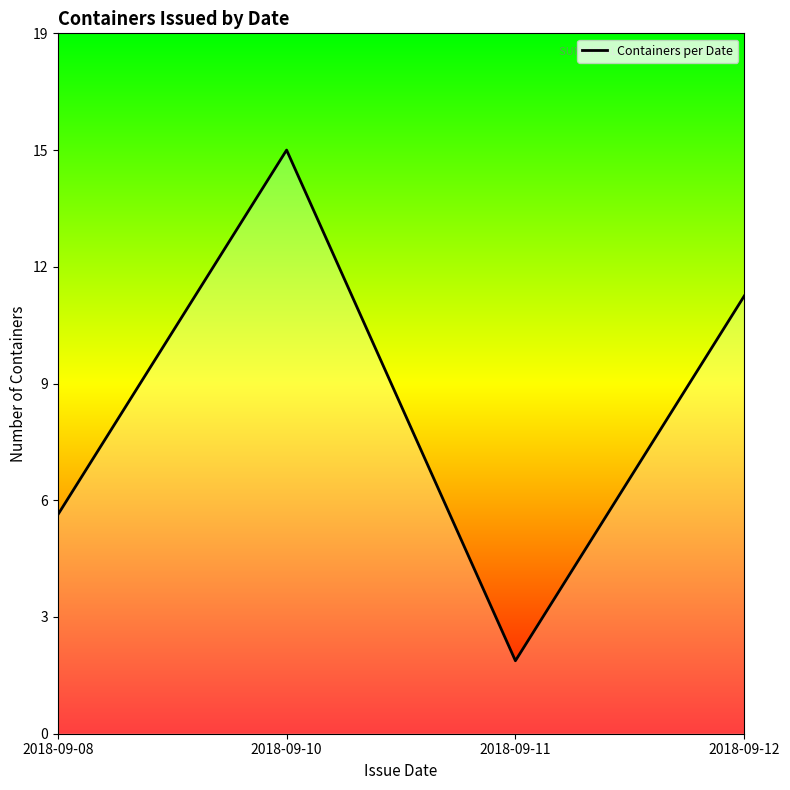

Does the chart have visible grid lines?

No